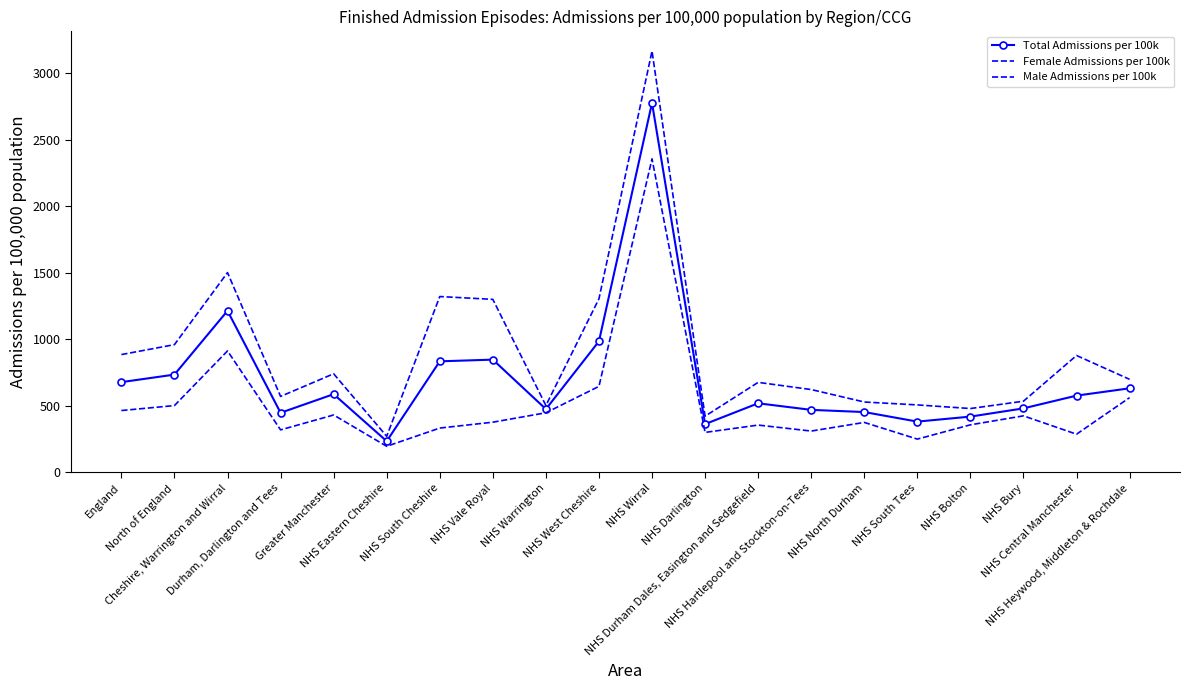

The value of Total Admissions per 100k at NHS Heywood, Middleton & Rochdale is 632.2. True or false?

True